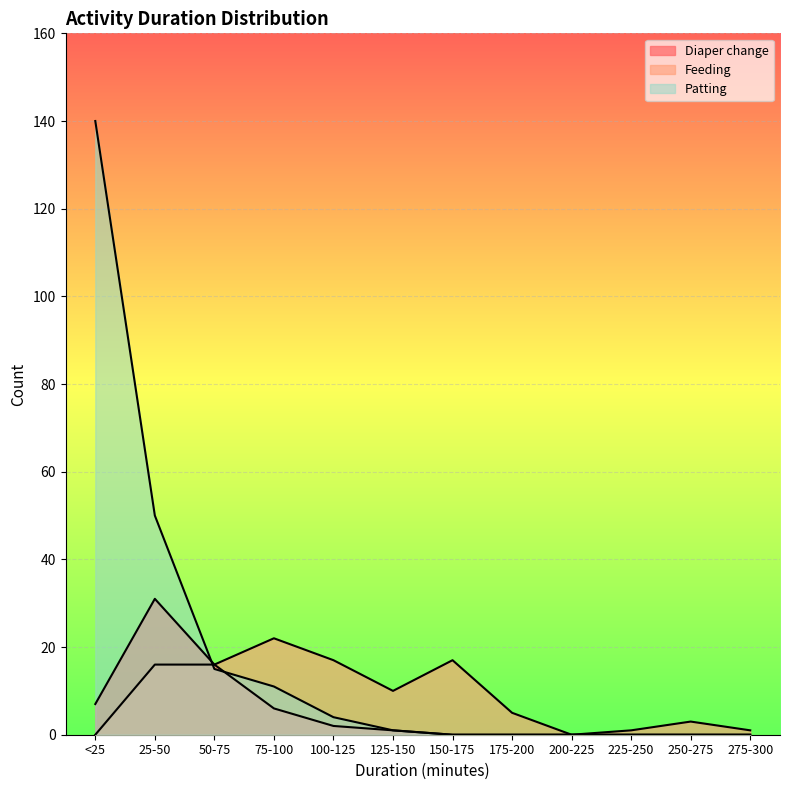

Is it true that Diaper change equals 4 at 75-100?

False